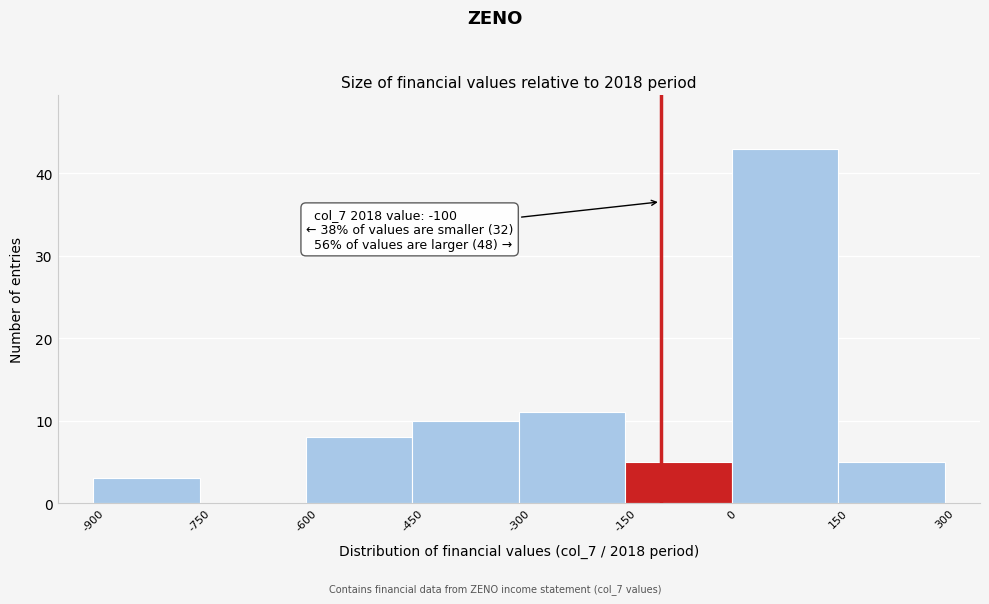

Which range on the x-axis has the tallest bar?

0 to 150